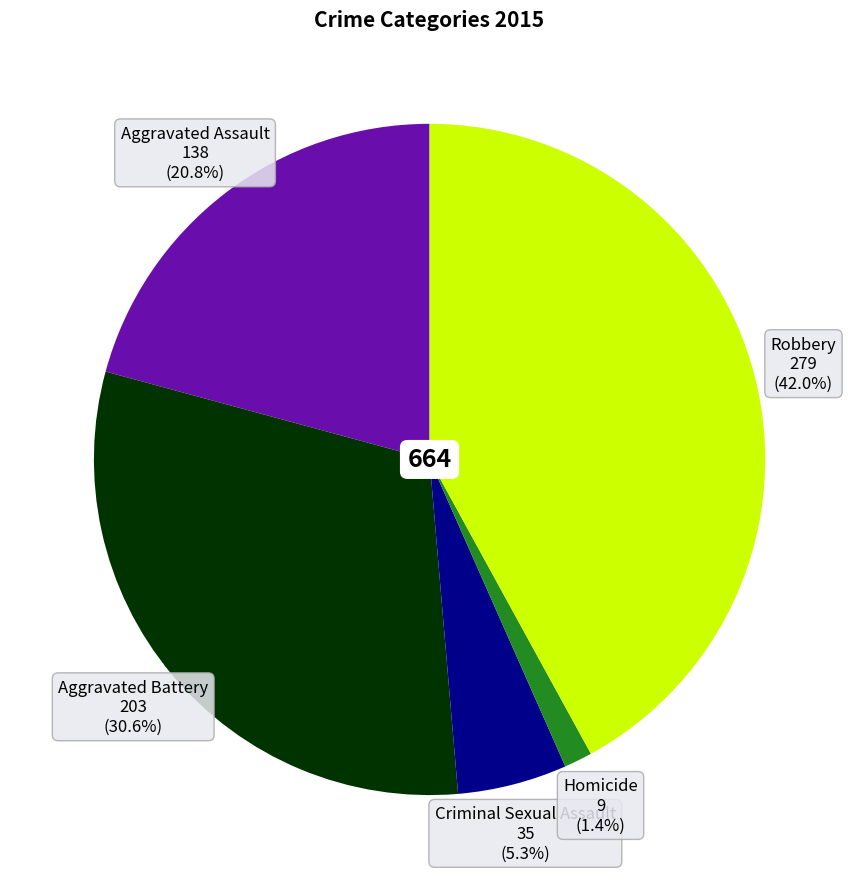

To the nearest percent, what is the difference between the largest and smallest slice percentages?

41%